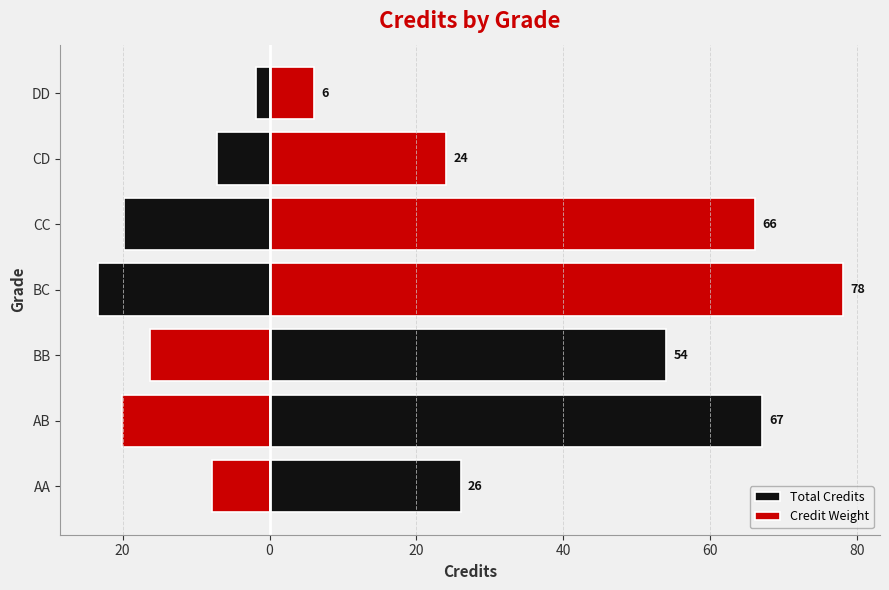

Is the value of Credit Weight at CC greater than the value of Total Credits at AA?

No